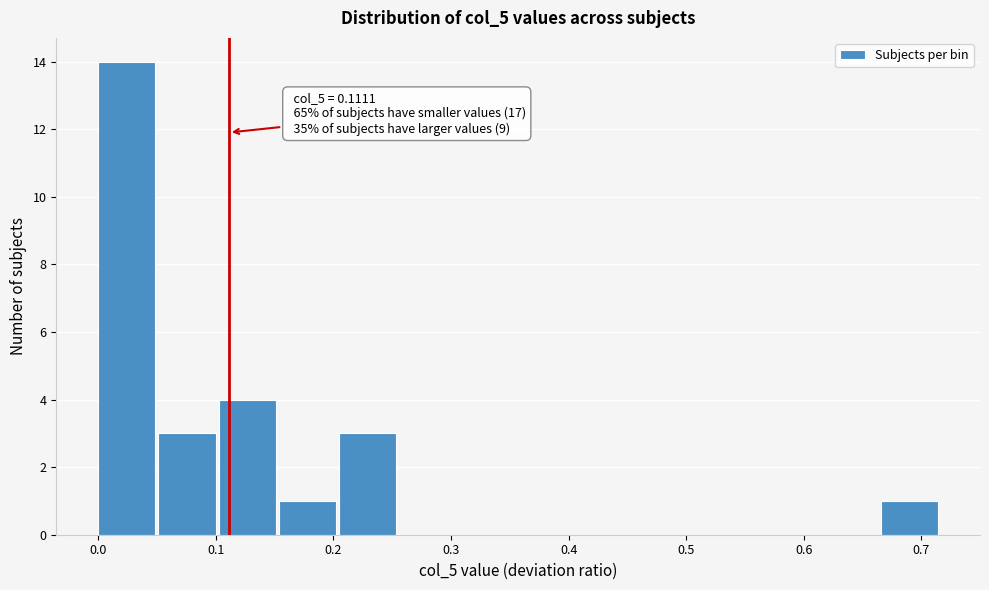

Over which range of the x-axis is the bar tallest?

0.00 to 0.05